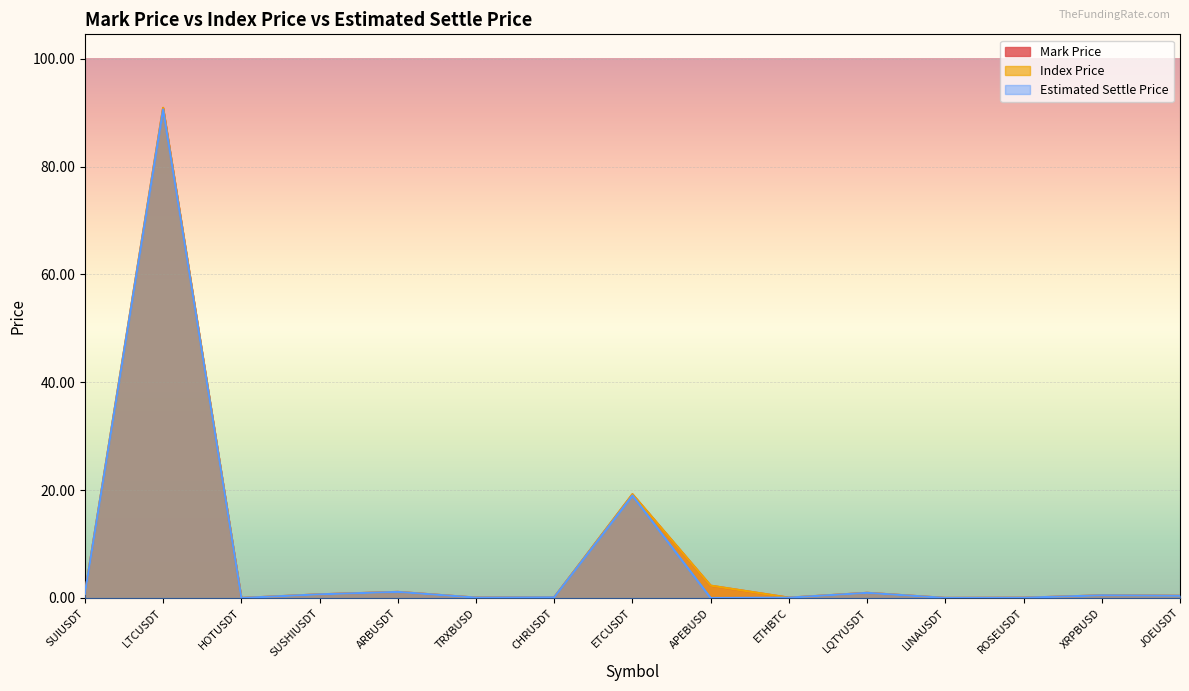

Count the number of data series in this chart.

3